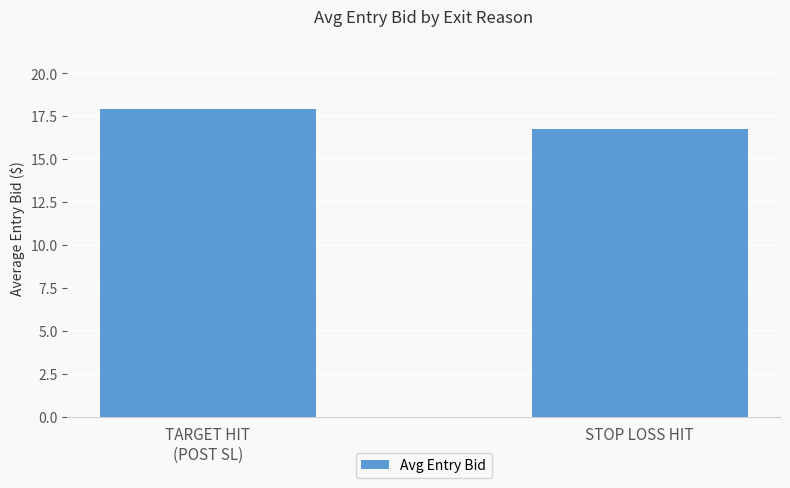

What is the difference between the maximum and minimum values?

1.1